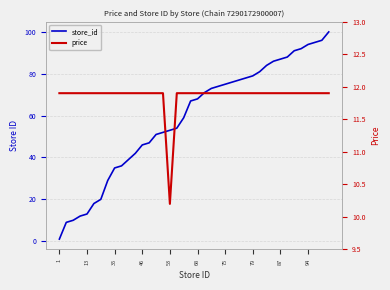

How many lines are shown in the chart?

2